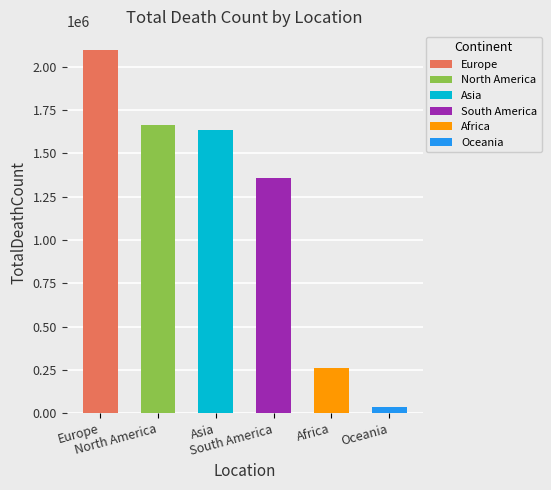

How many data points are less than 1636953?

3